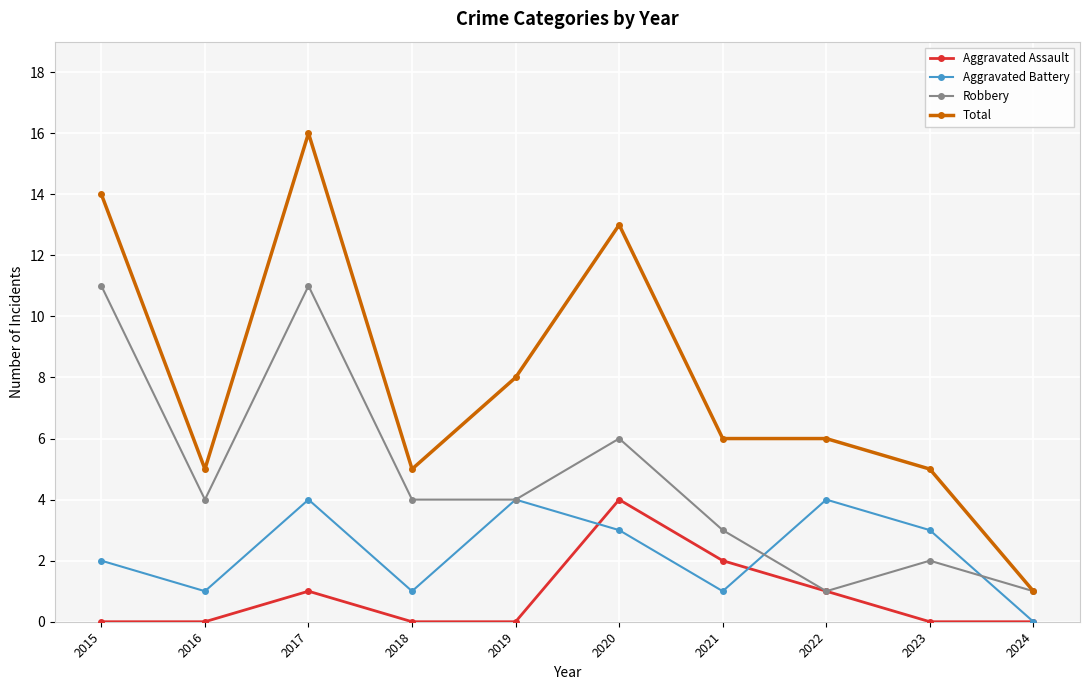

Which series has the largest range (max minus min)?

Total